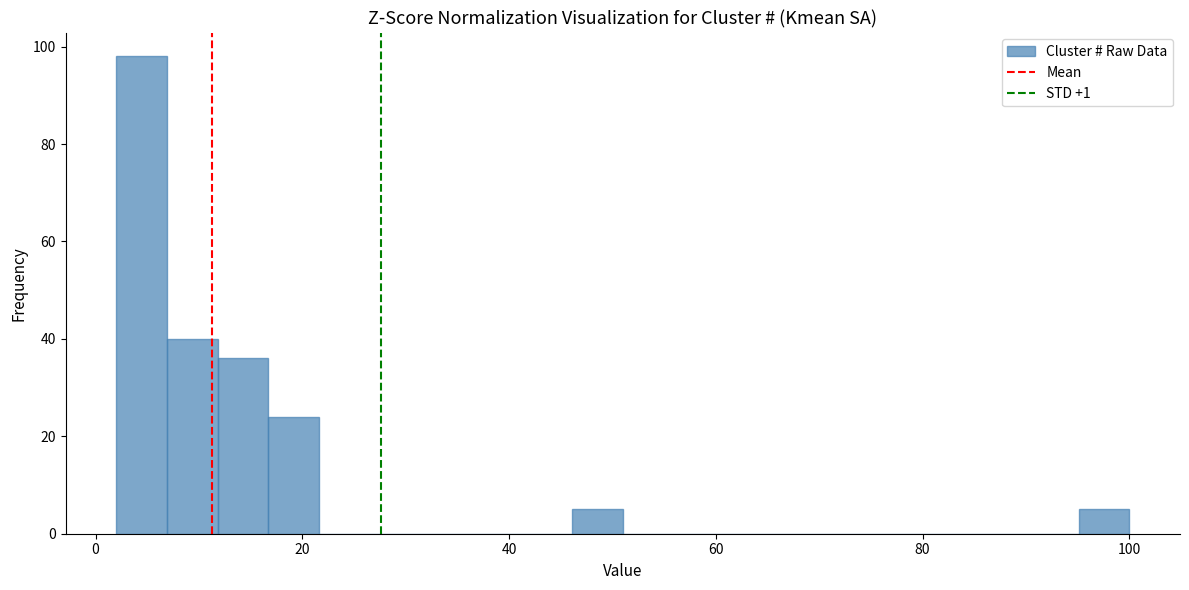

Around what value on the x-axis is the tallest bar? Give the approximate position of its centre, as read against the axis.

4